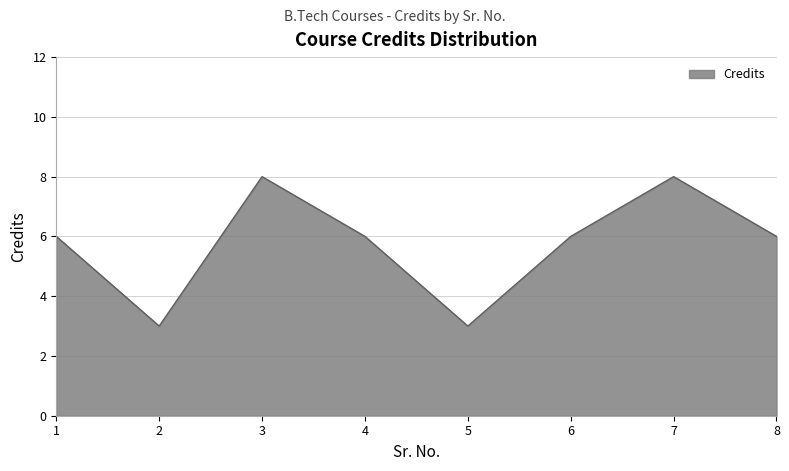

Reading left to right, list all the values displayed in this chart.

1=6	2=3	3=8	4=6	5=3	6=6	7=8	8=6